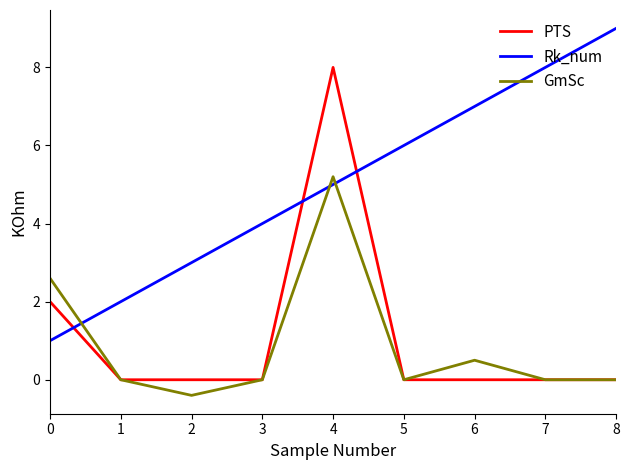

True or false: GmSc has more than 1 points higher than both neighbors.

True